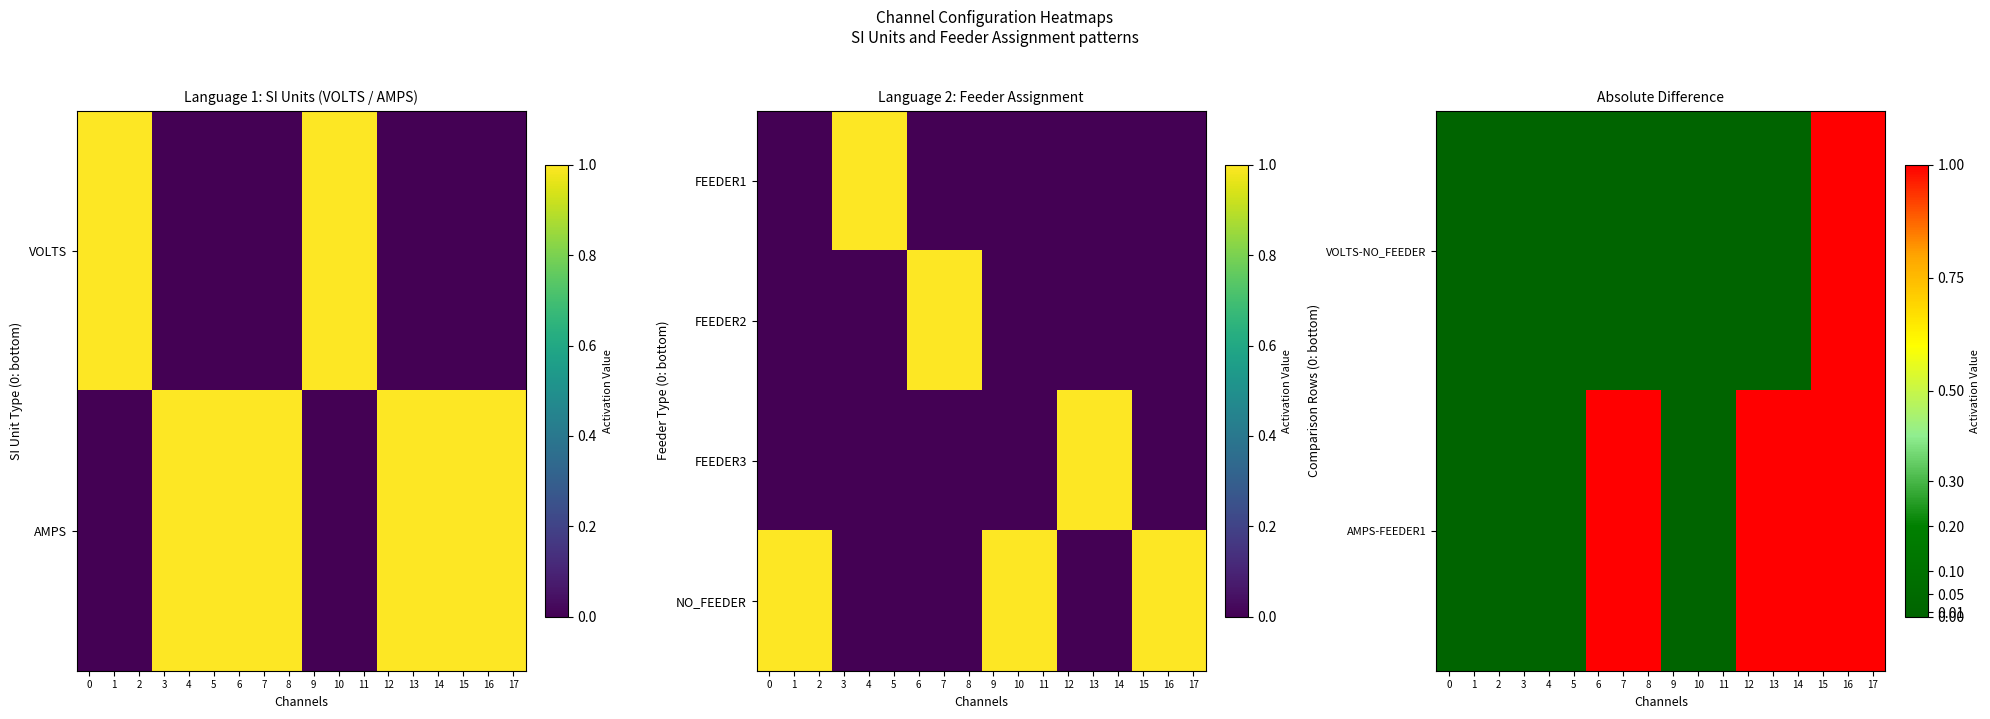

Which series has the largest range (max minus min)?

VOLTS-NO_FEEDER